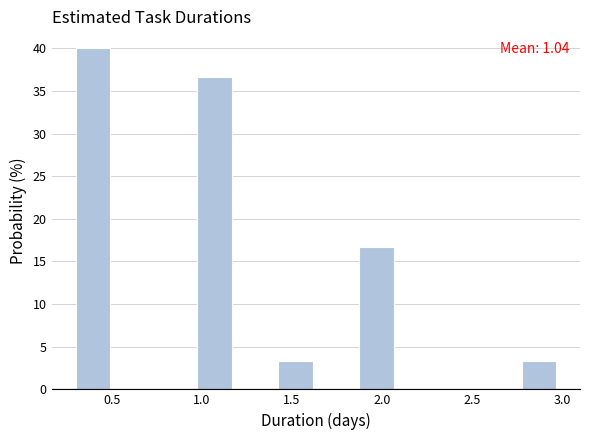

Which range on the x-axis has the tallest bar?

0.300 to 0.525